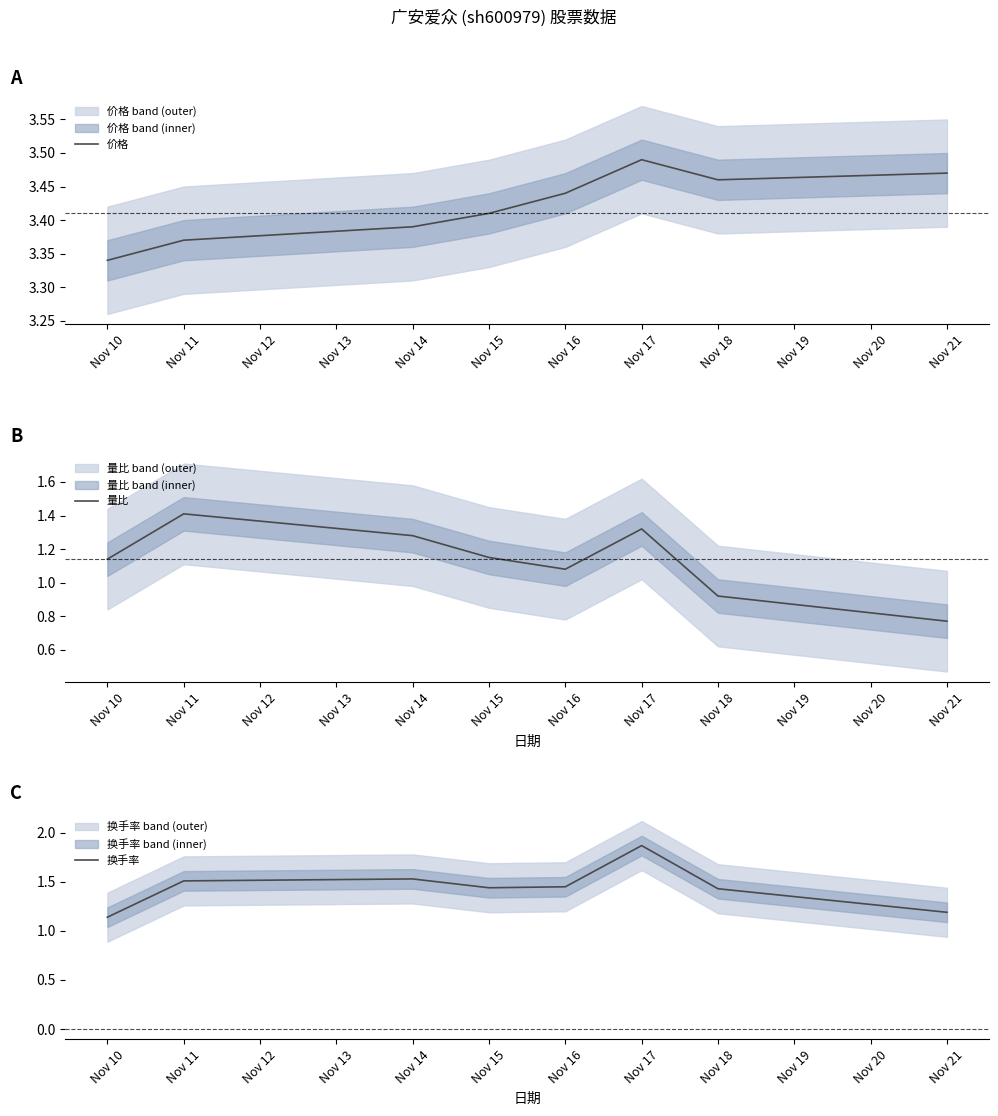

How many 价格 values are between 3 and 4?

8